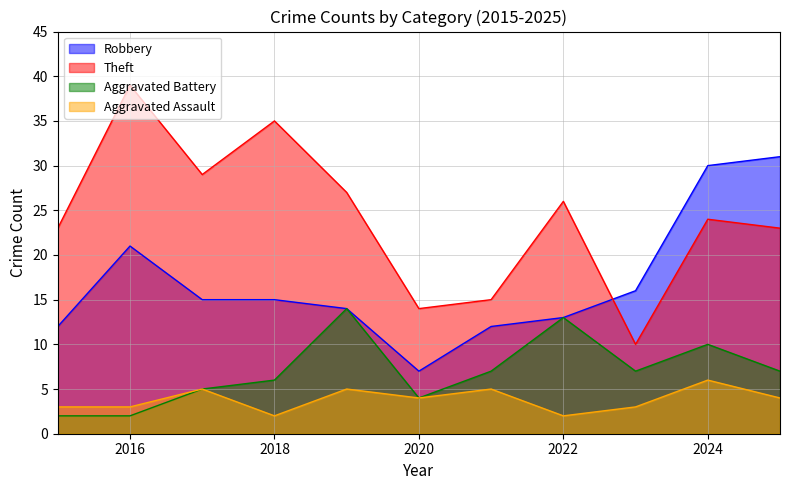

Between which two adjacent categories do Theft and Robbery first intersect?

2022 and 2023